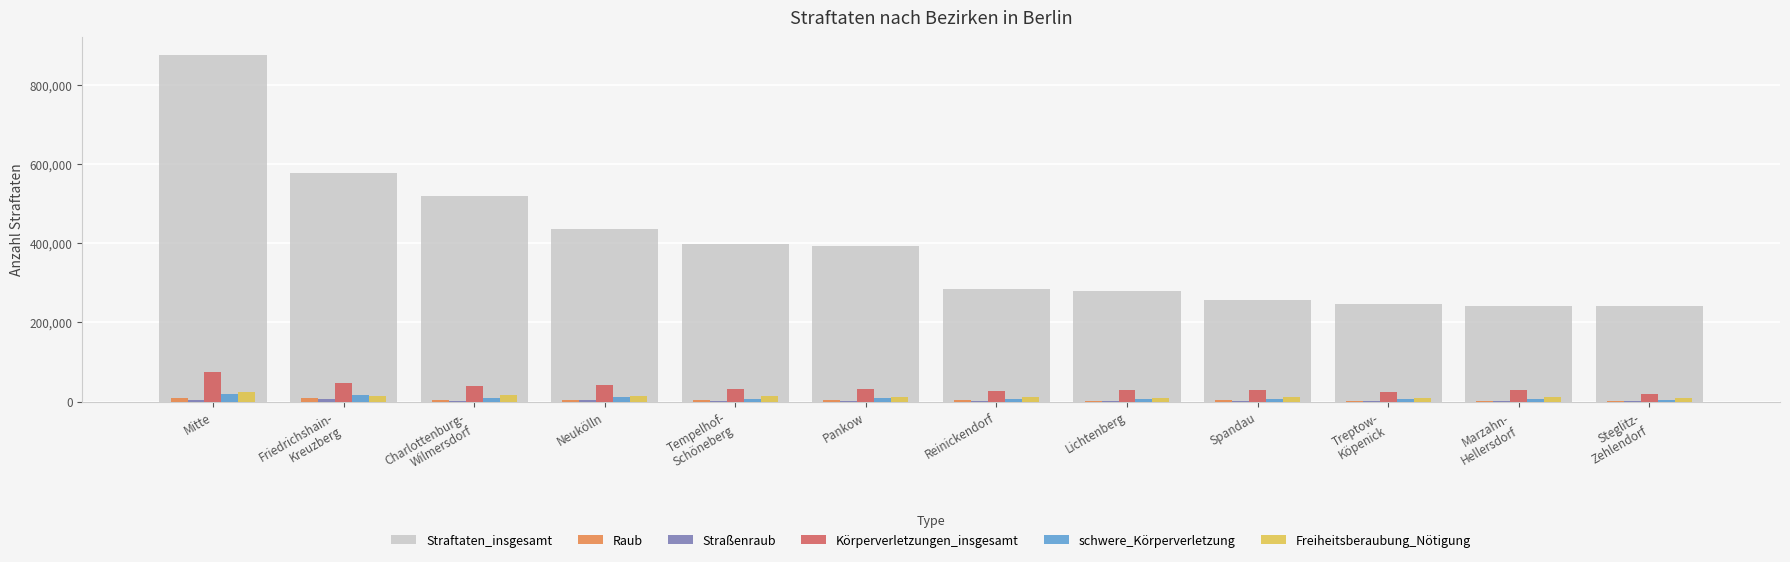

Which series has the largest total across all categories?

Straftaten_insgesamt